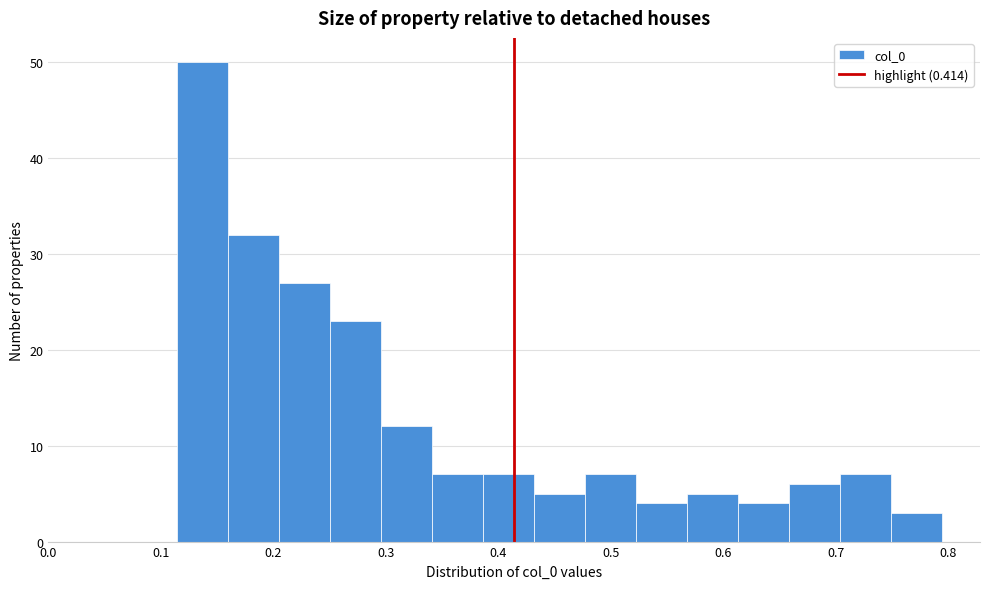

Which range on the x-axis has the tallest bar?

0.11 to 0.16